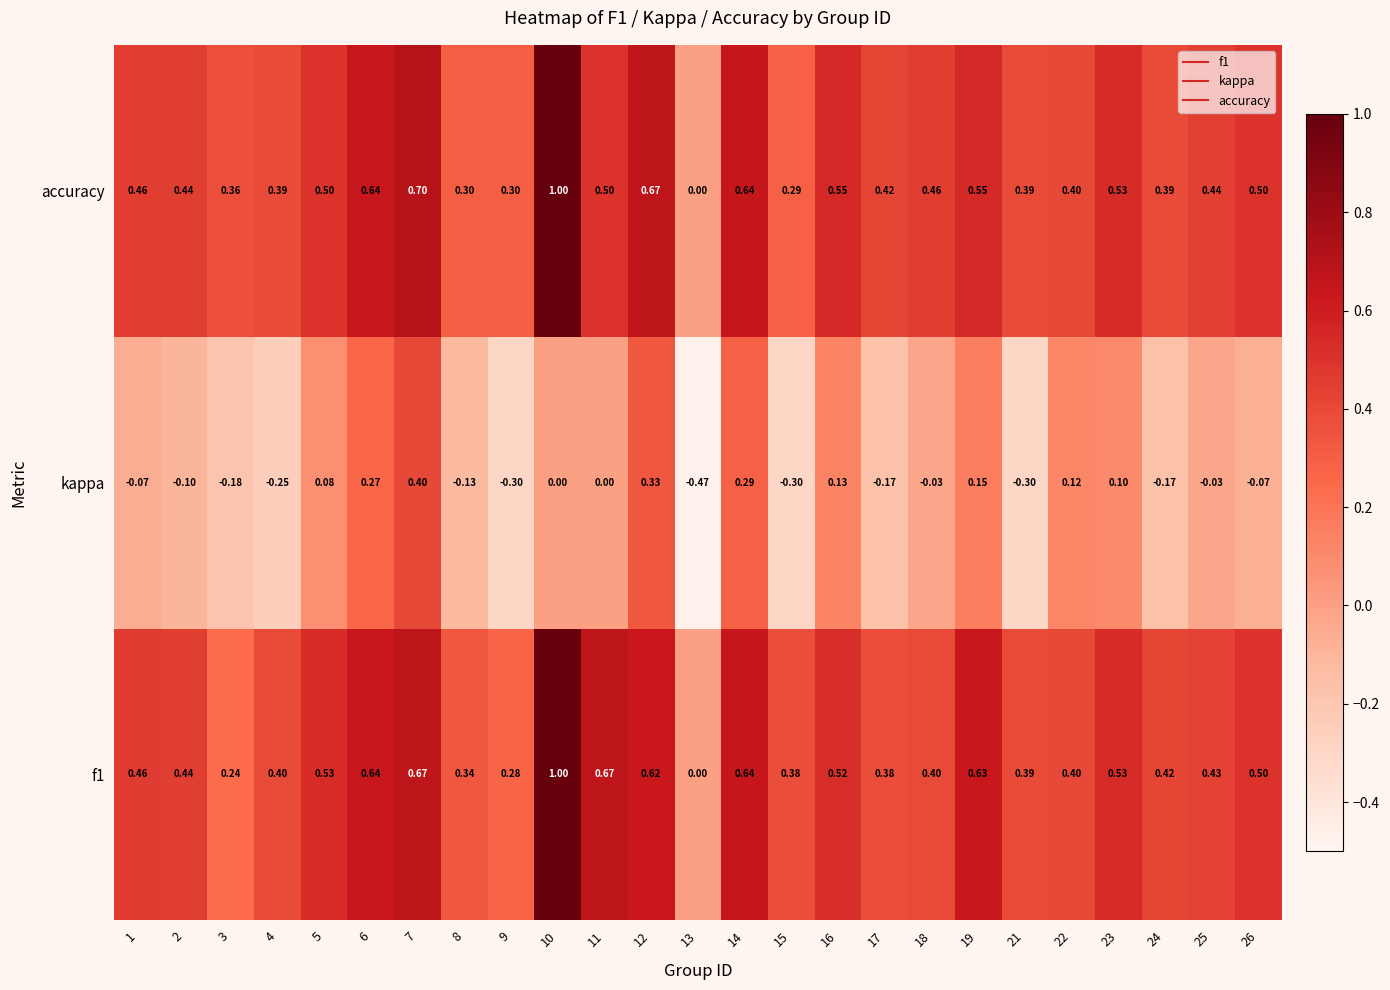

How many distinct data groups are displayed?

3